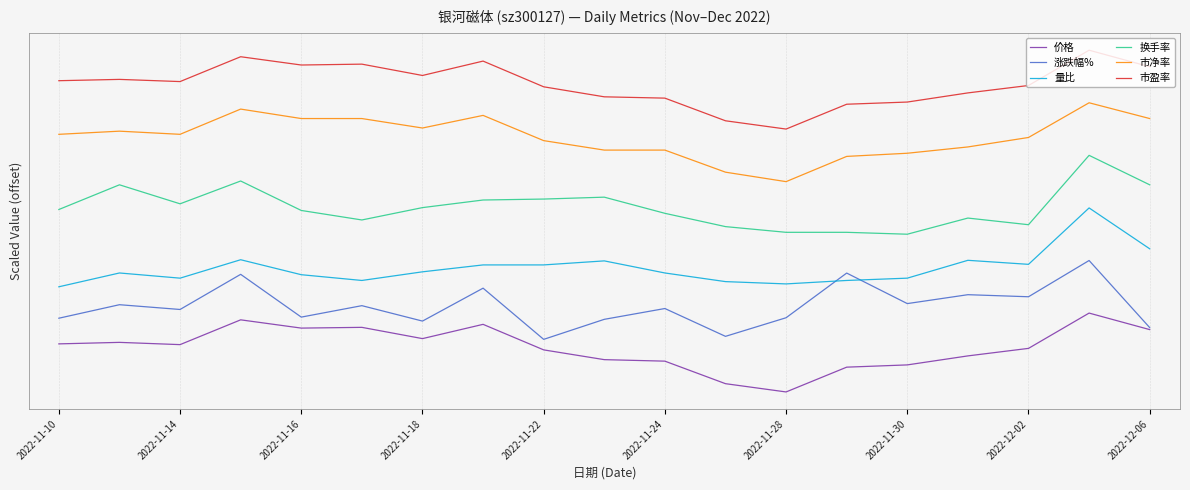

Does the chart display data point markers on the line(s)?

No